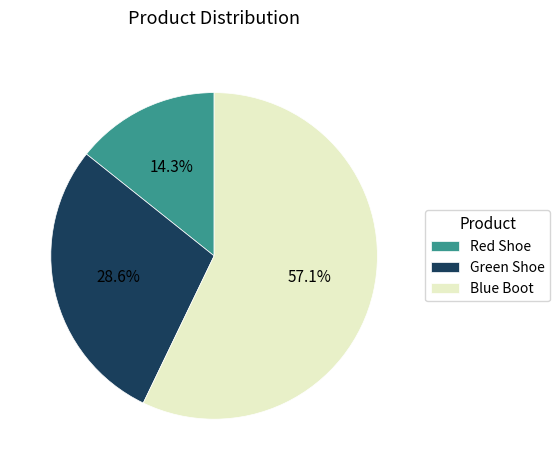

What percentage is the Blue Boot slice, to the nearest percent?

57%